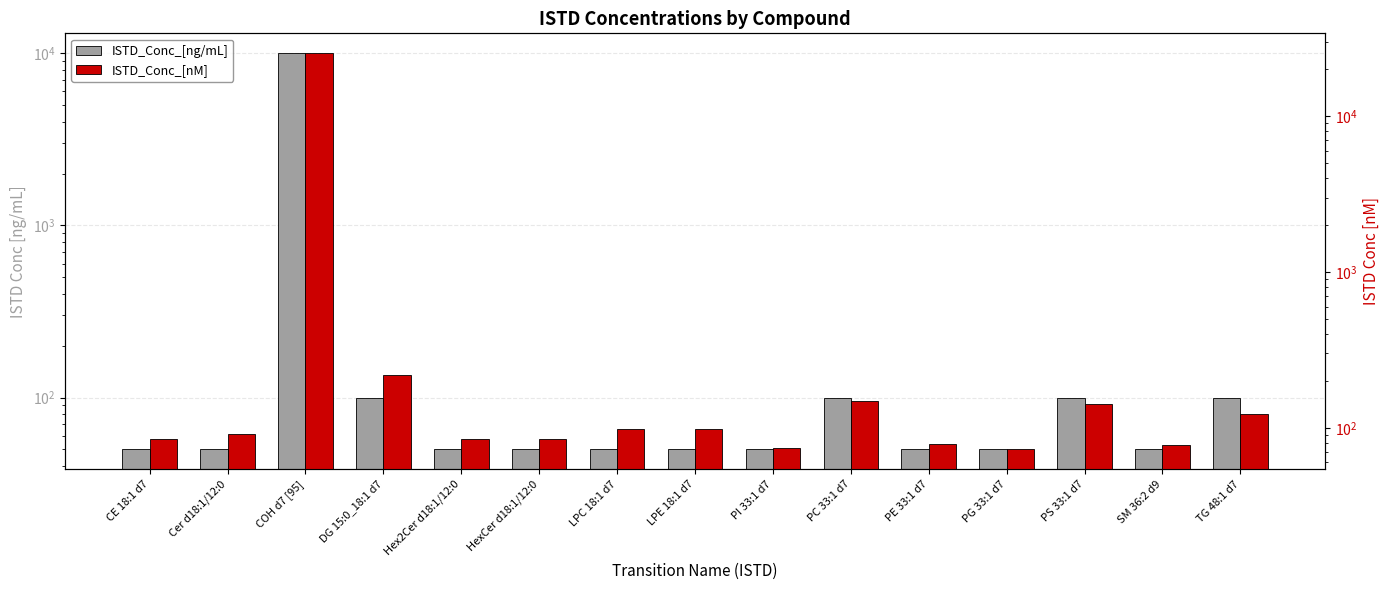

Is it true that ISTD_Conc_[ng/mL] equals 85.6 at LPE 18:1 d7?

False